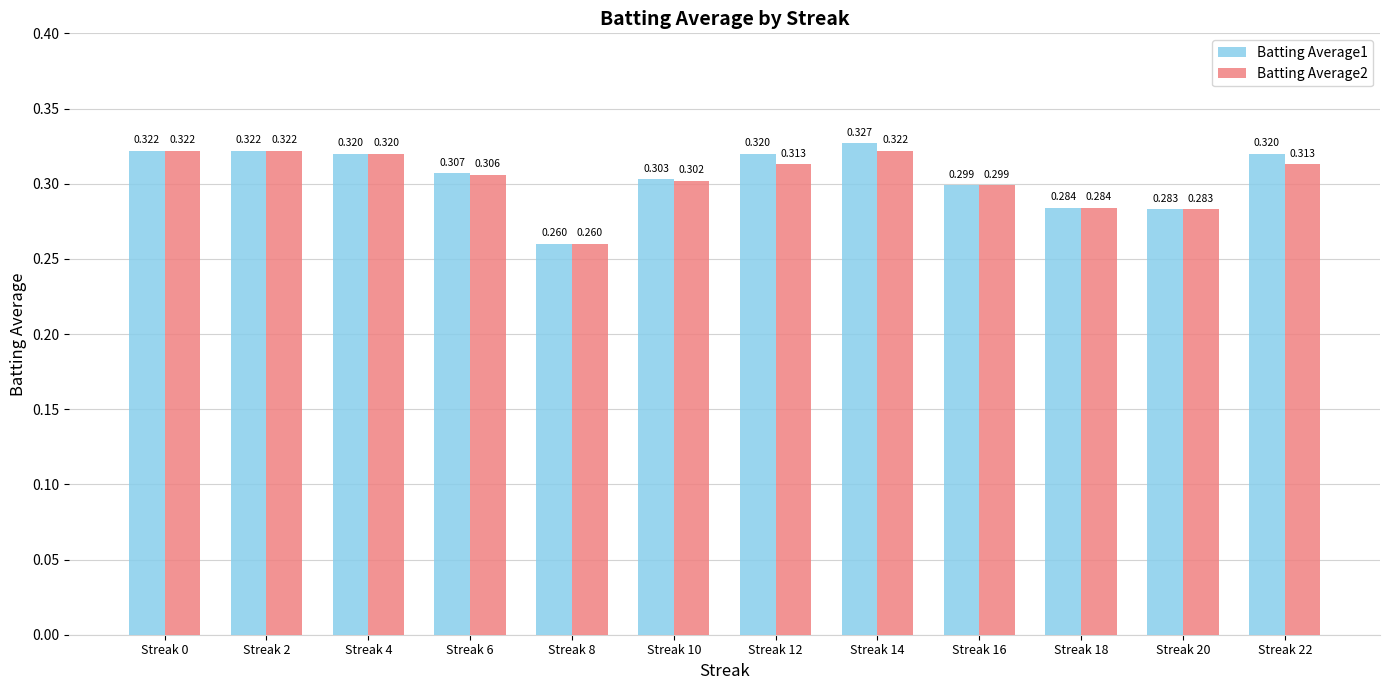

At which category is the sum across all series the highest?

Streak 14